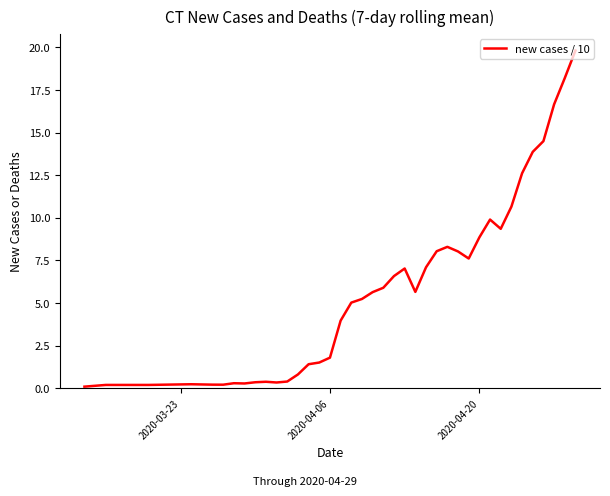

What is the greatest value displayed?

19.8